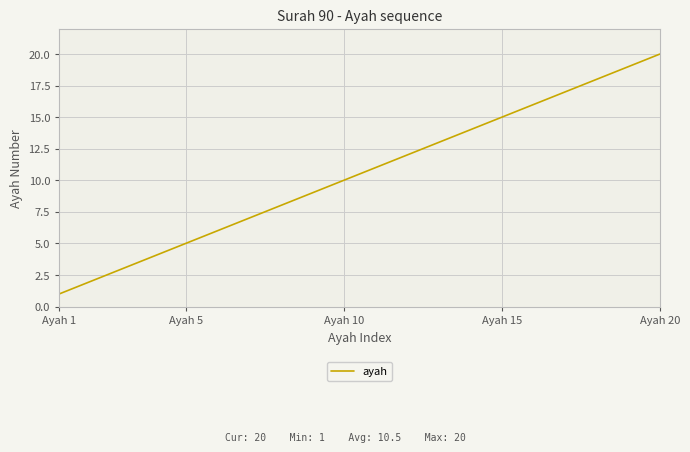

What is the greatest value displayed?

20